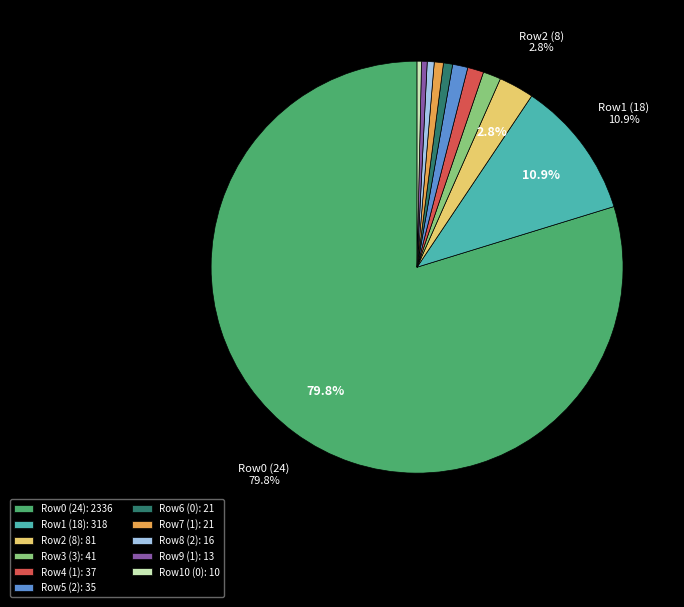

Between Row1 (18): 318 and Row2 (8): 81, which is larger?

Row1 (18): 318